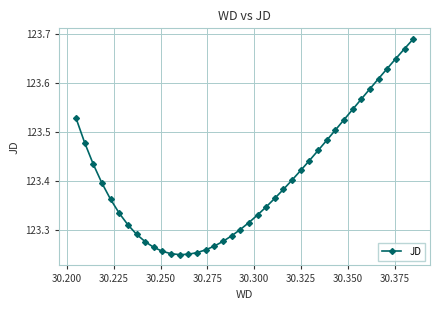

What is the sum of all values?

4936.3